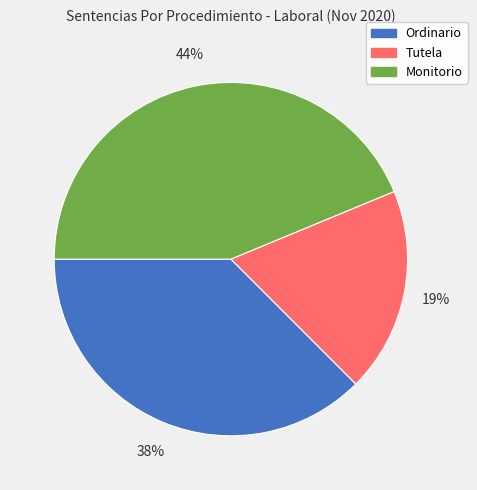

Is there a majority slice in this chart?

No